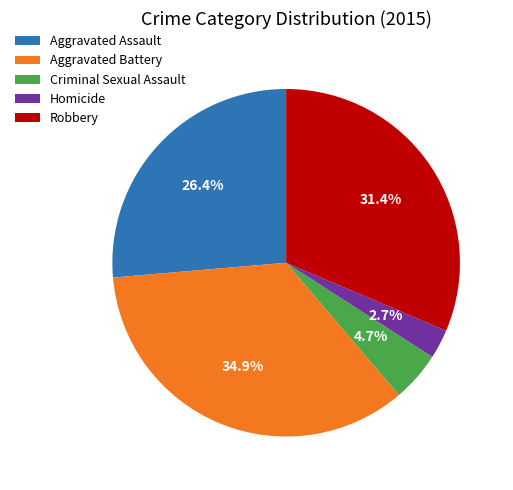

Which slice is the largest?

Aggravated Battery